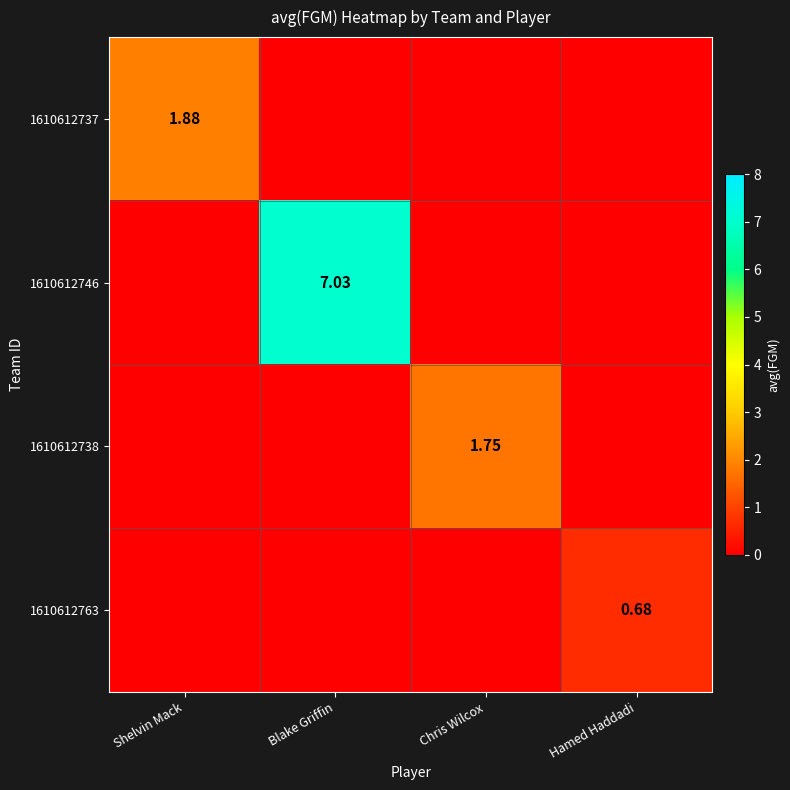

Which series has the largest total across all categories?

1610612746